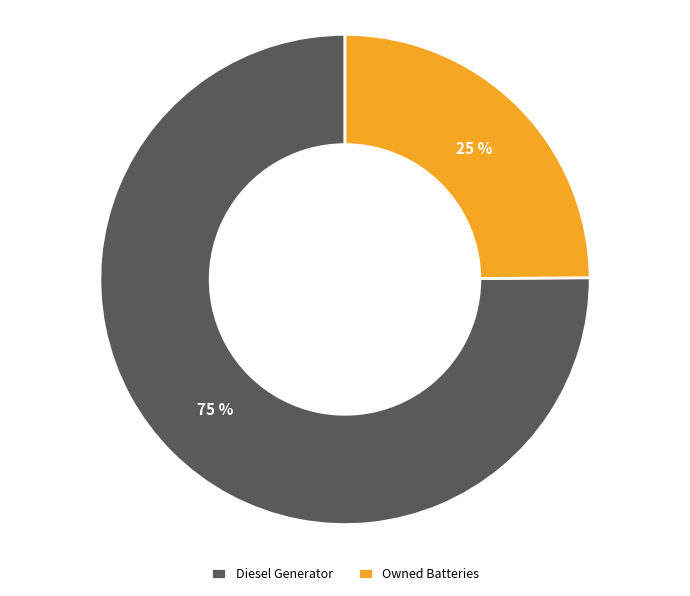

Is it true that Diesel Generator is 66% of the pie?

False